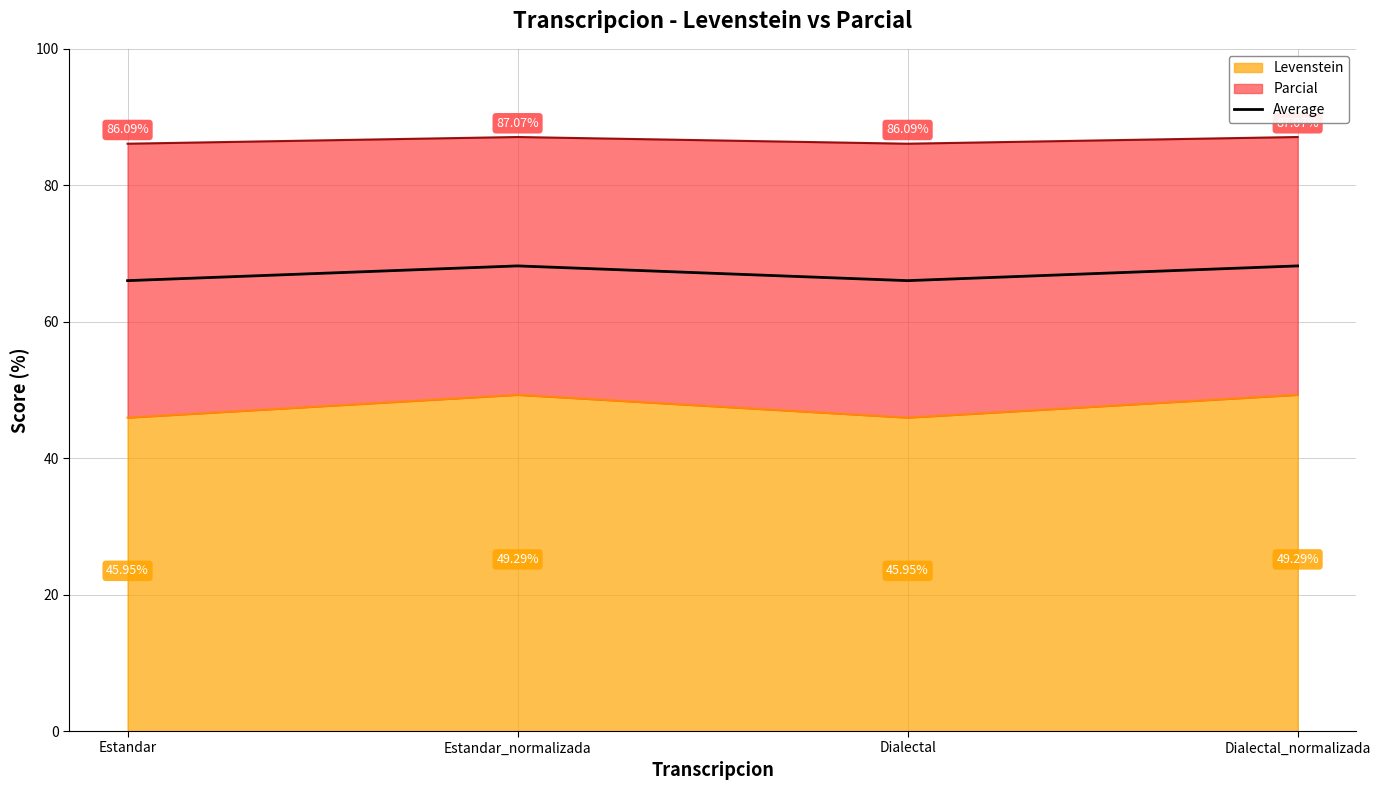

What is the approximate value at Dialectal_normalizada?

68.2